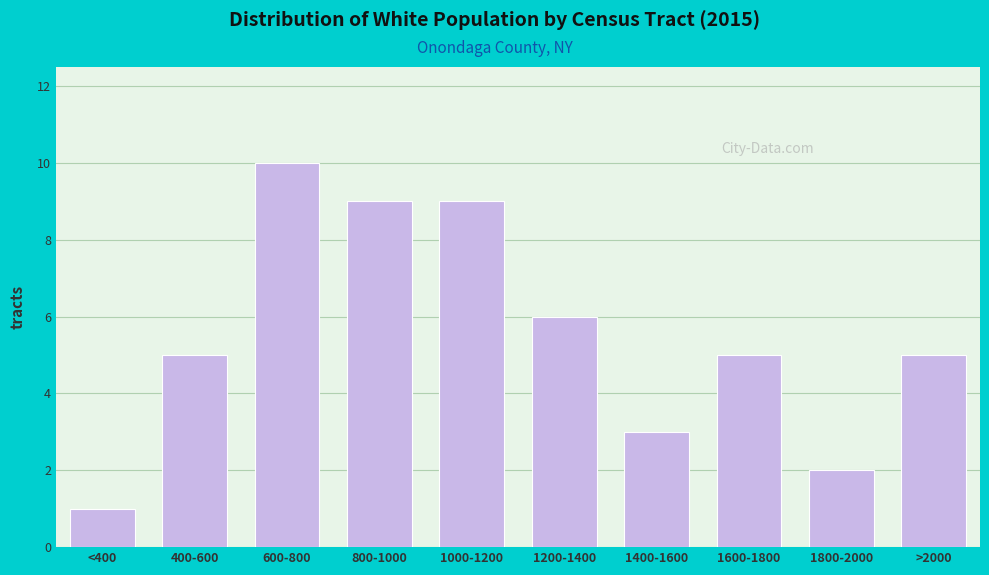

Reading right to left, what are all the values shown in this chart?

5	2	5	3	6	9	9	10	5	1